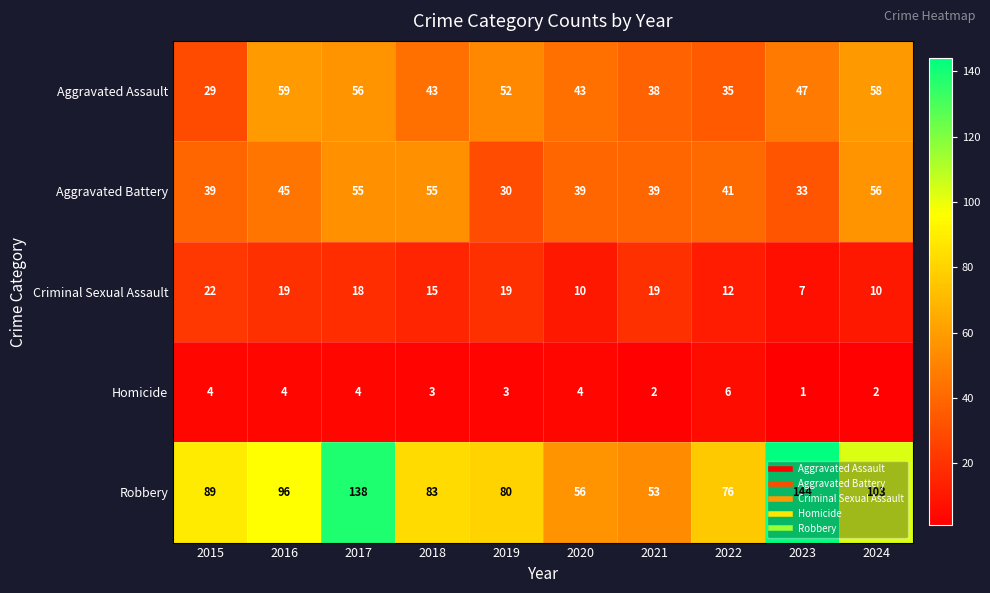

What is the total value across all series at 2024?

229